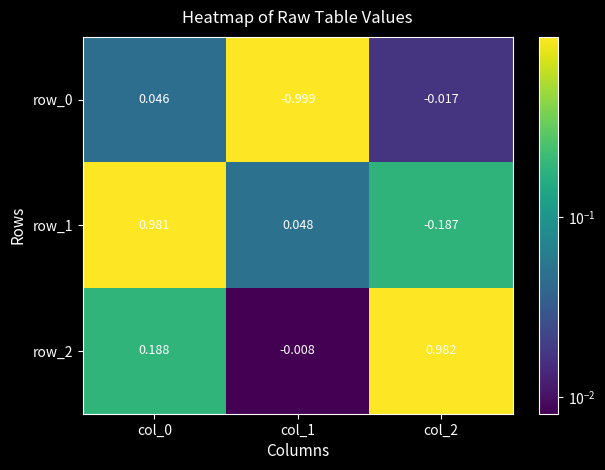

How many series are shown in this chart?

3